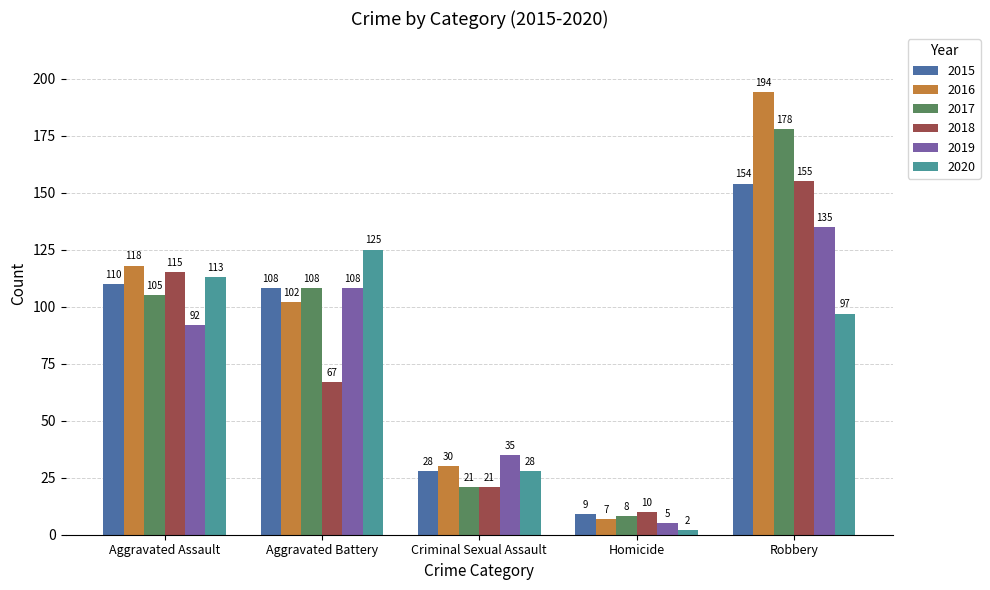

What is the value of the 2020 bar at the 2nd from the left?

125